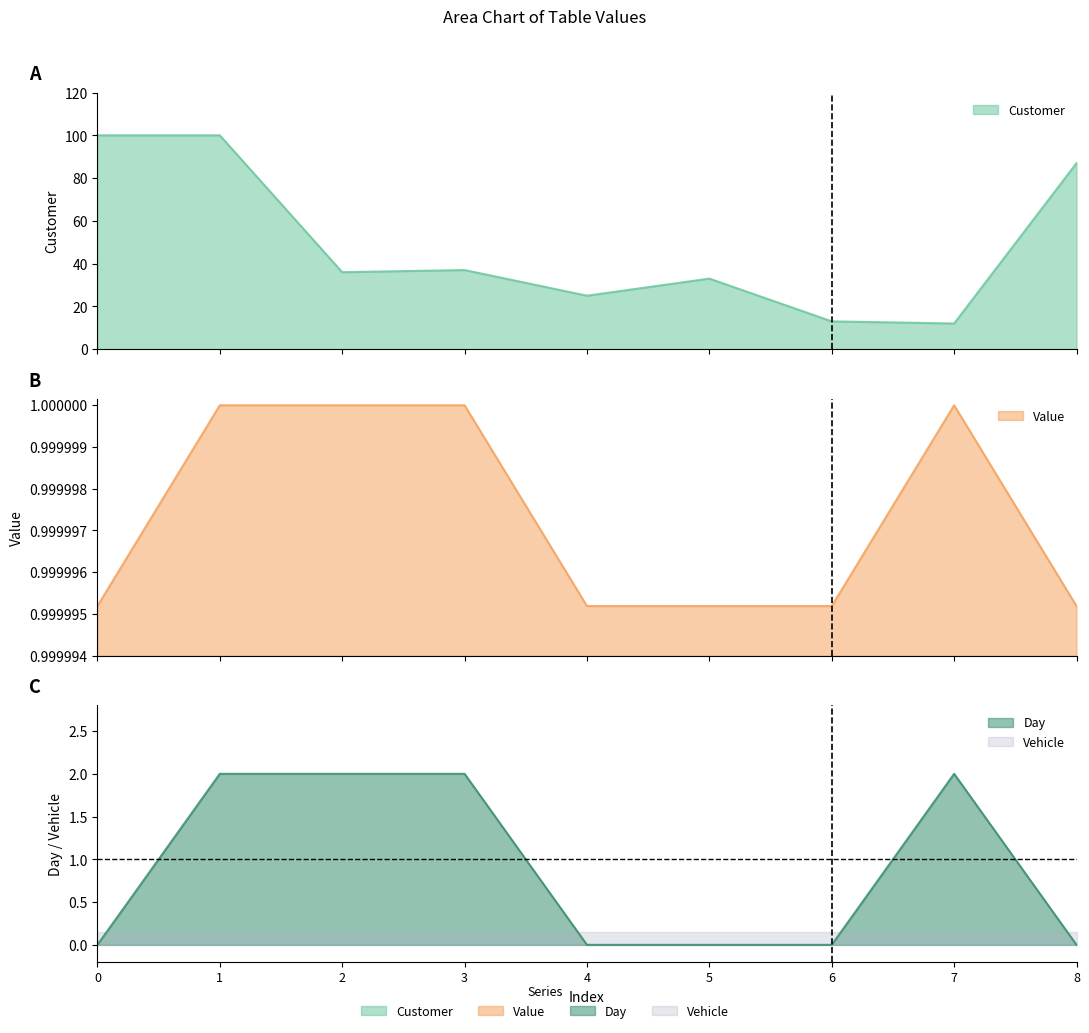

How many interior local peaks does the Value series have?

1